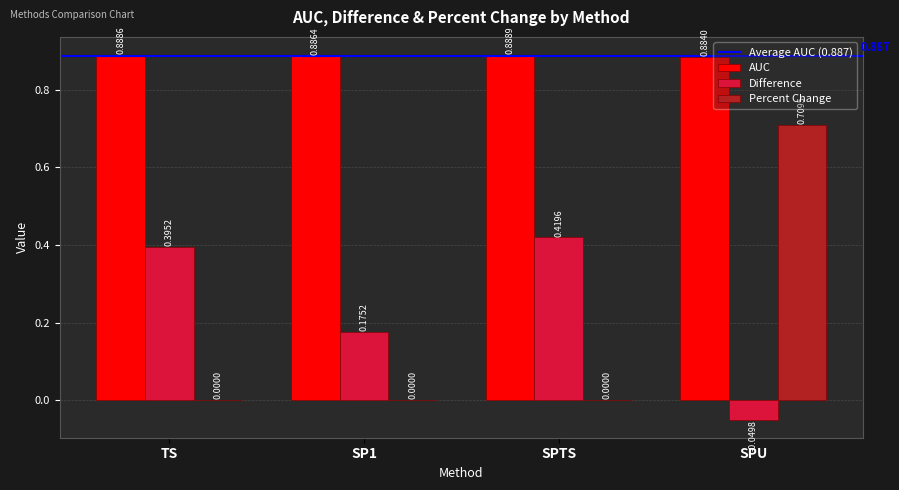

The Difference series shows 0.7 at SPTS. True or false?

False